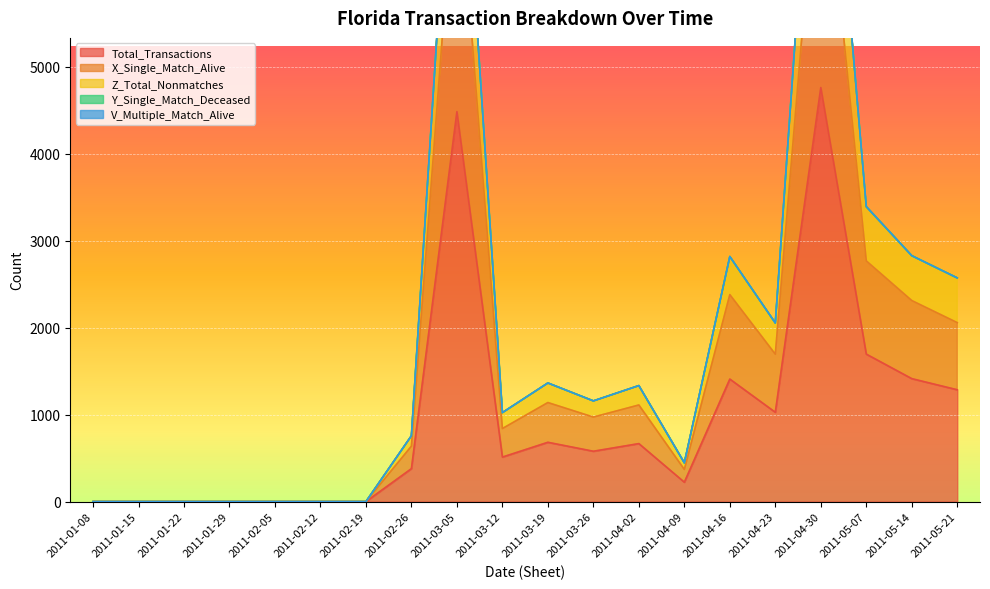

At how many categories does at least one series exceed 2812?

5